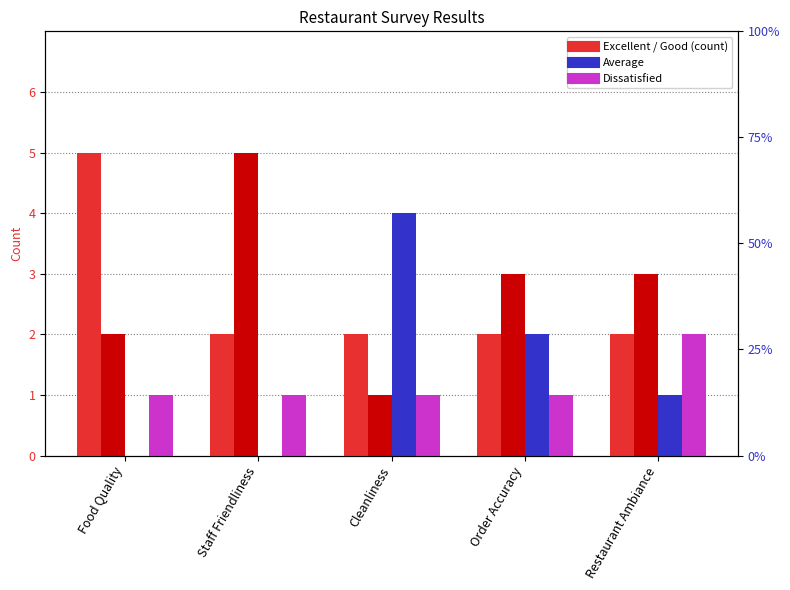

At which category is the sum across all series the highest?

Food Quality